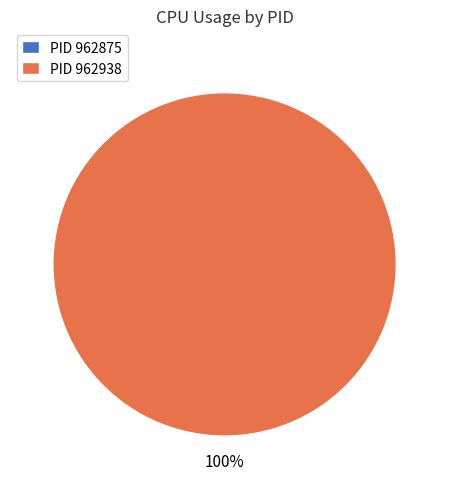

Is it true that 962938 is 99% of the pie?

False